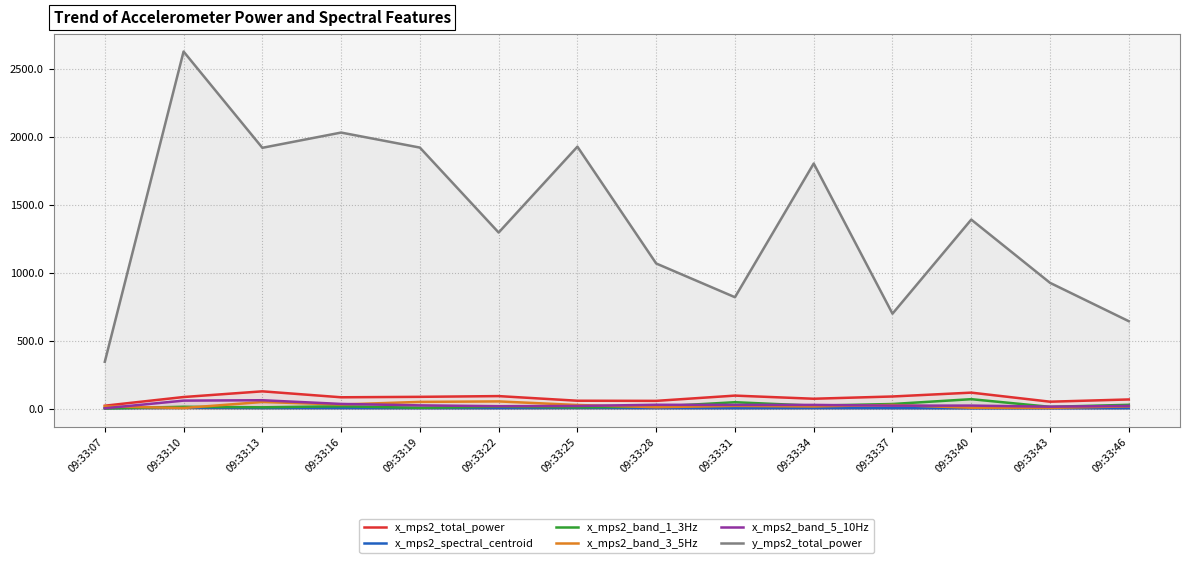

What is the difference between the second highest and second lowest values in the x_mps2_spectral_centroid series?

1.8